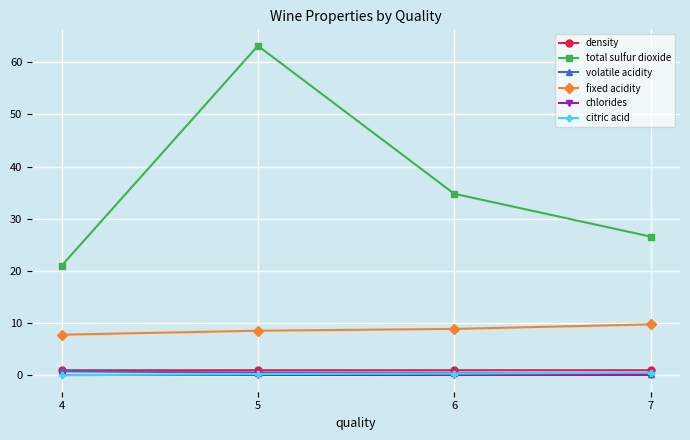

What is the highest value of the fixed acidity series?

9.8